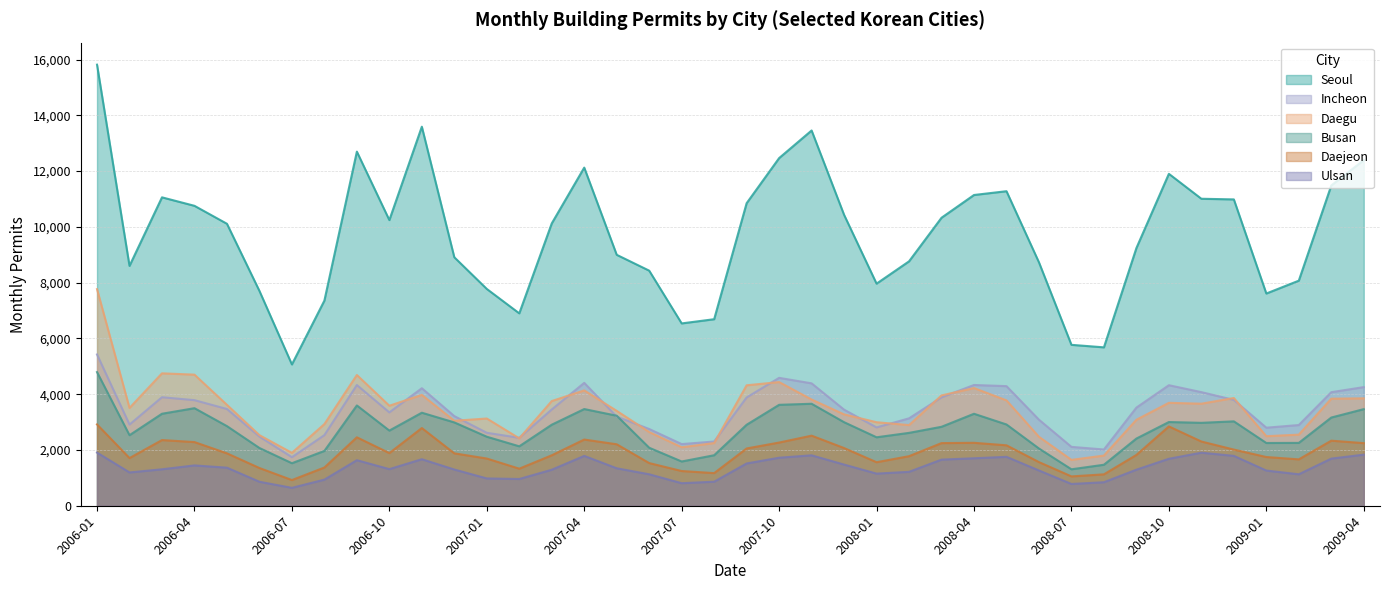

True or false: Seoul and Daejeon intersect in this chart.

False